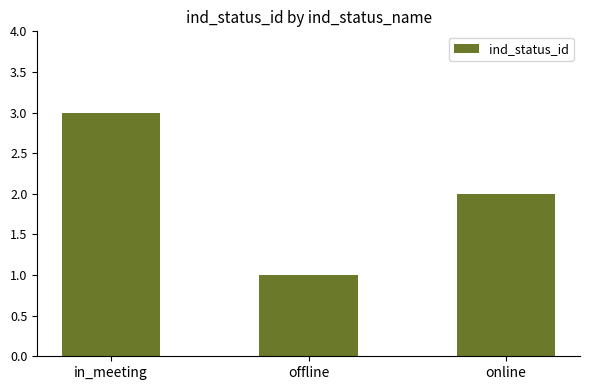

The chart shows a value of 1 at online. True or false?

False